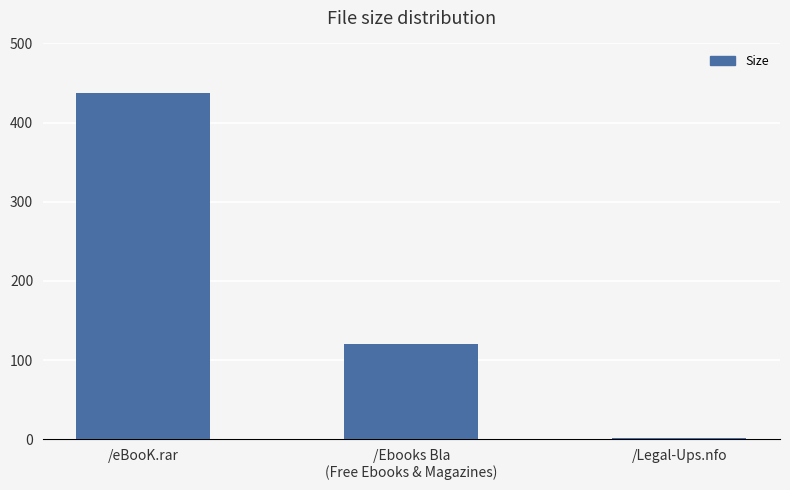

Which has a higher value, /Legal-Ups.nfo or /eBooK.rar?

/eBooK.rar